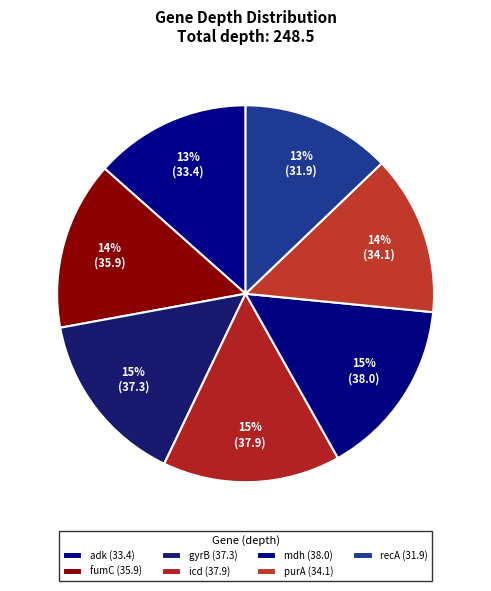

To the nearest percent, what is the combined percentage of adk and recA?

26%